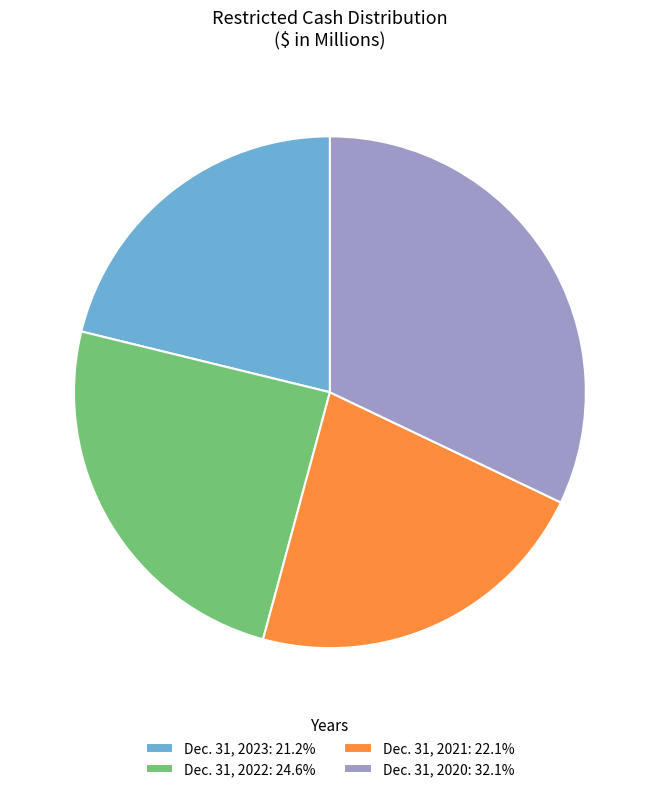

Is there a majority slice in this chart?

No